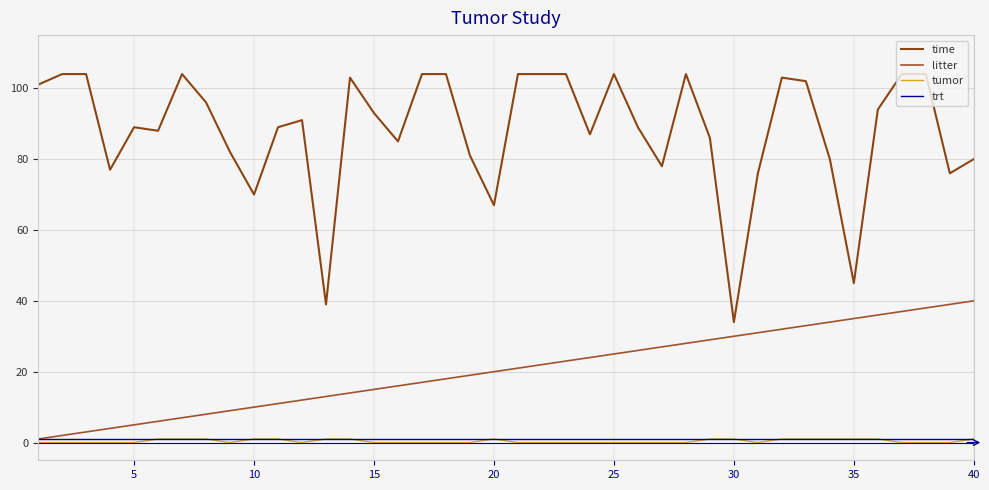

True or false: litter and trt intersect in this chart.

False